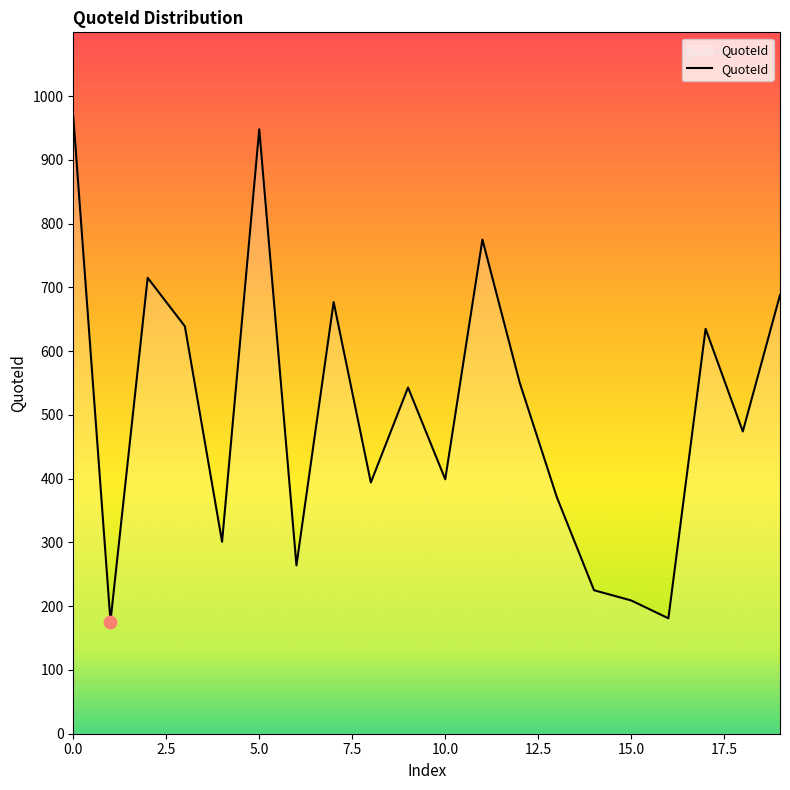

What is the minimum value shown in the chart?

176